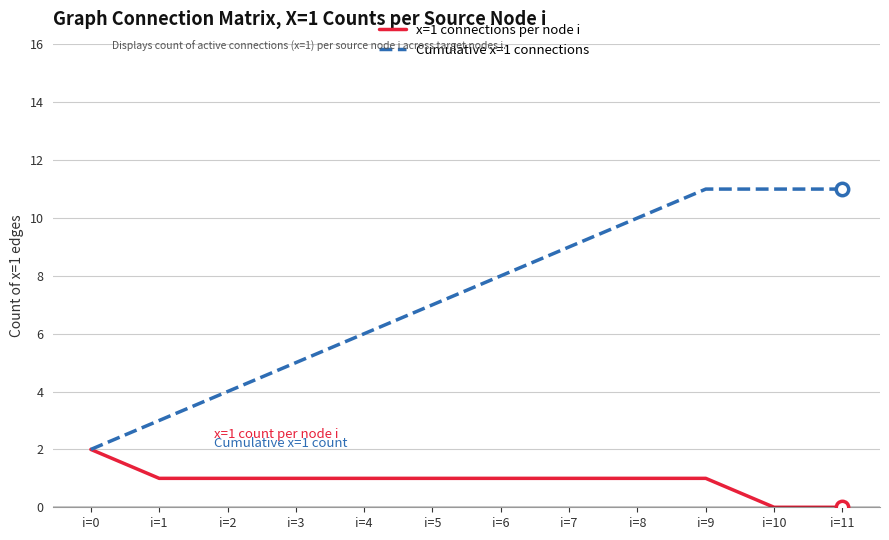

Which series has the largest range (max minus min)?

Cumulative x=1 connections